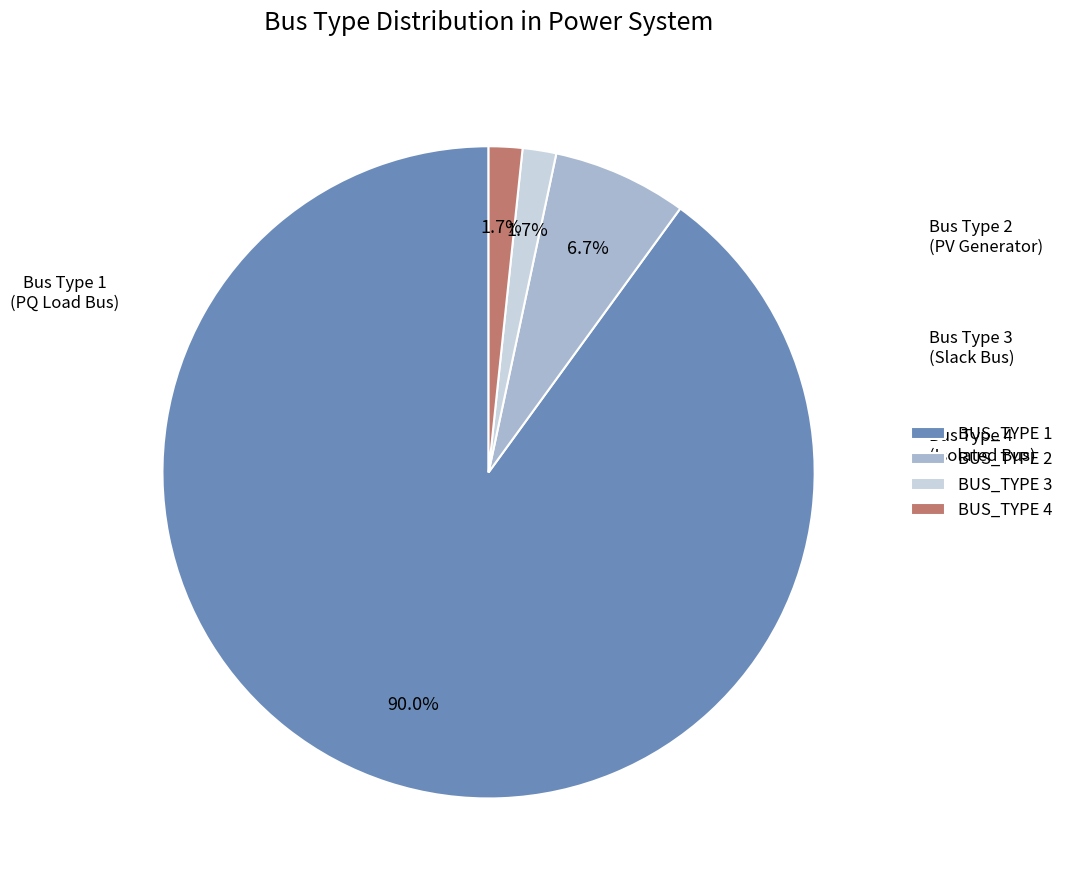

To the nearest percent, what is the average slice percentage?

25%